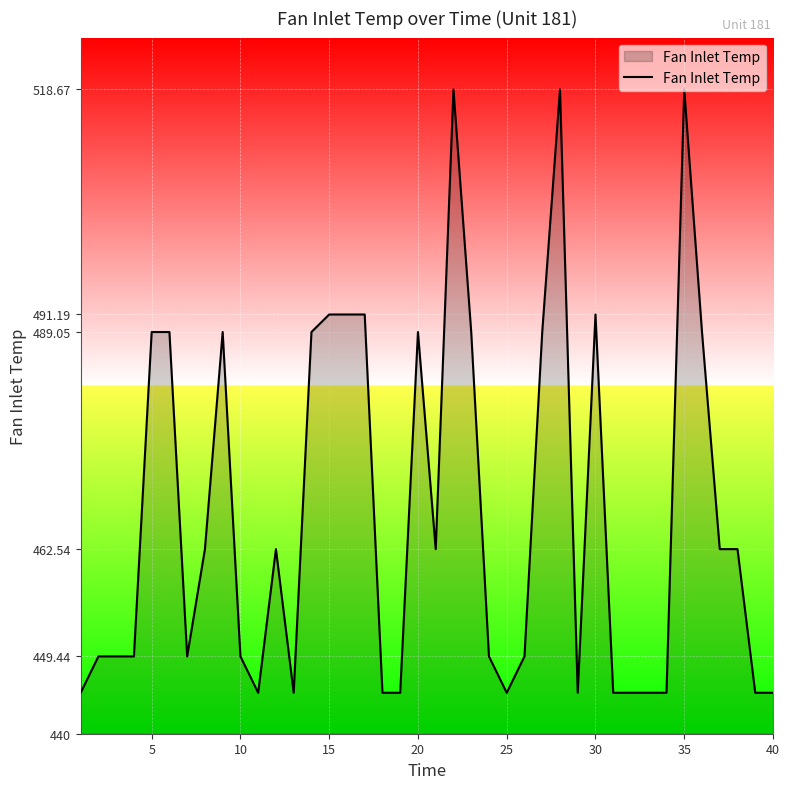

What is the difference between the maximum and minimum values?

73.7